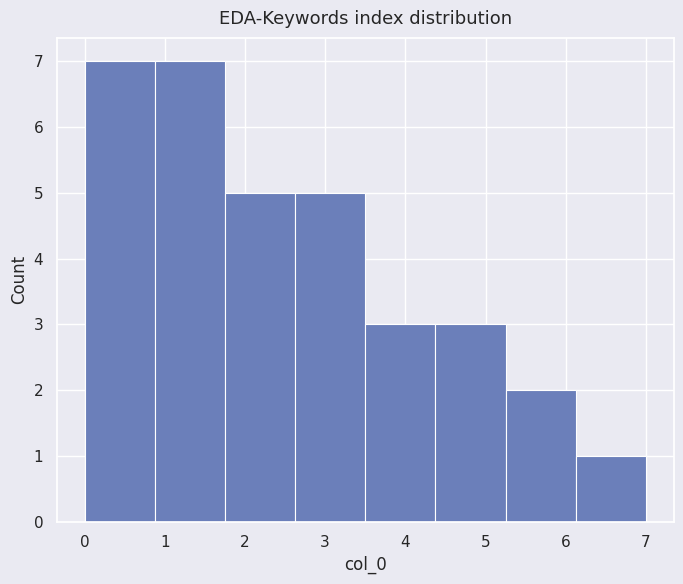

How tall is the bar that spans 6.1 to 7.0 on the x-axis? Neither the bar edges nor the heights are printed on the chart, so give them approximately, as read against the axes.

1